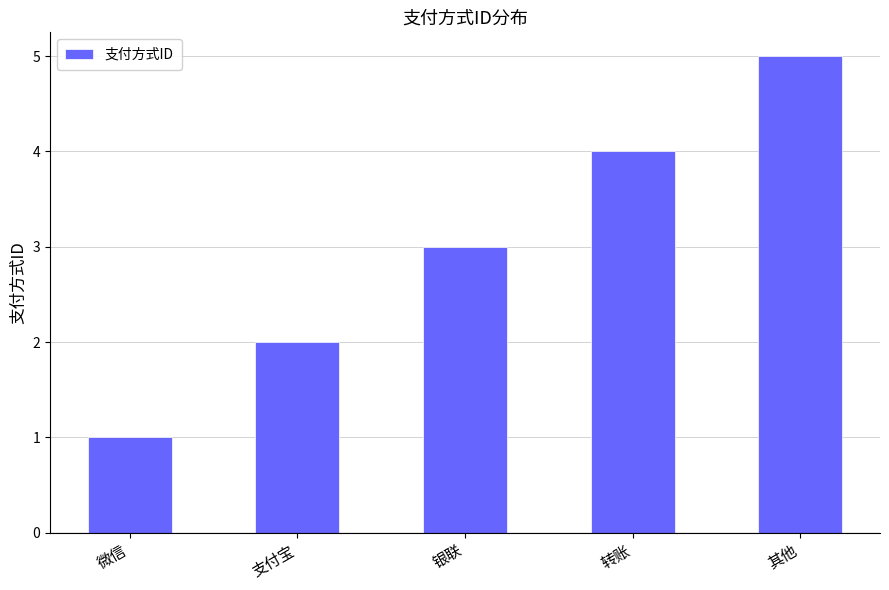

How many data points does each series have?

5